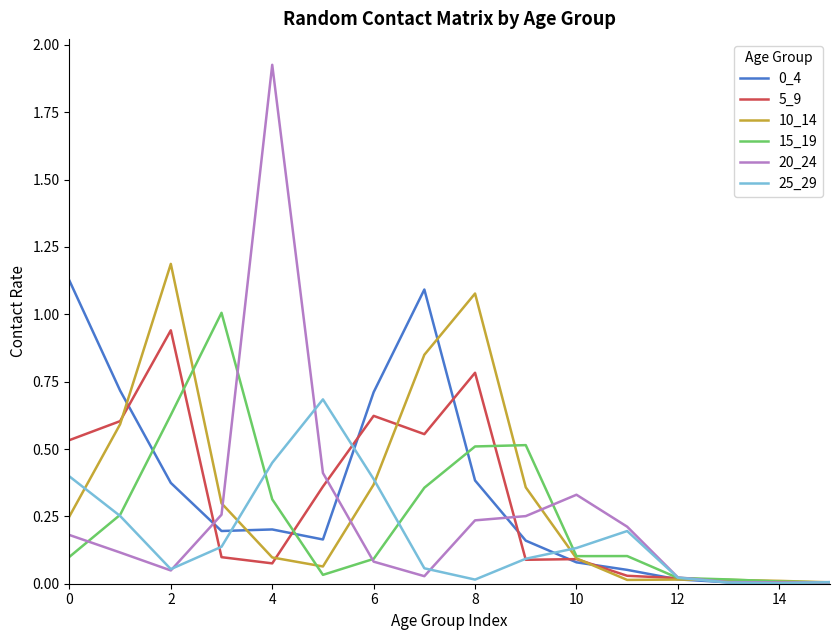

Which series has the largest range (max minus min)?

20_24